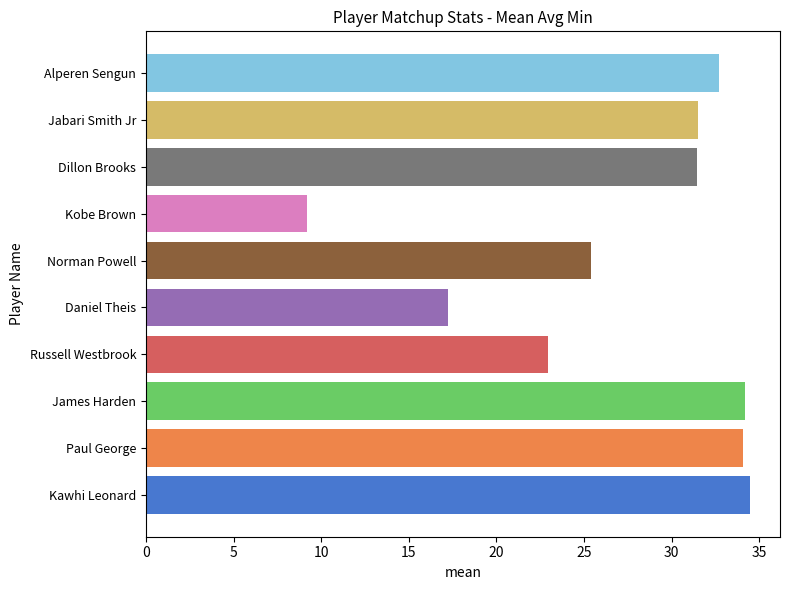

The chart shows a value of 31.5 at Jabari Smith Jr. True or false?

True